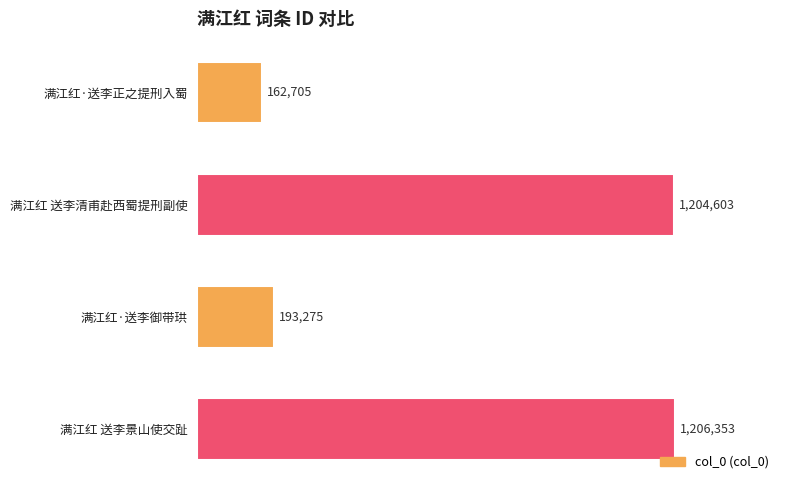

Rank the categories by value from lowest to highest.

满江红·送李正之提刑入蜀, 满江红·送李御带珙, 满江红 送李清甫赴西蜀提刑副使, 满江红 送李景山使交趾